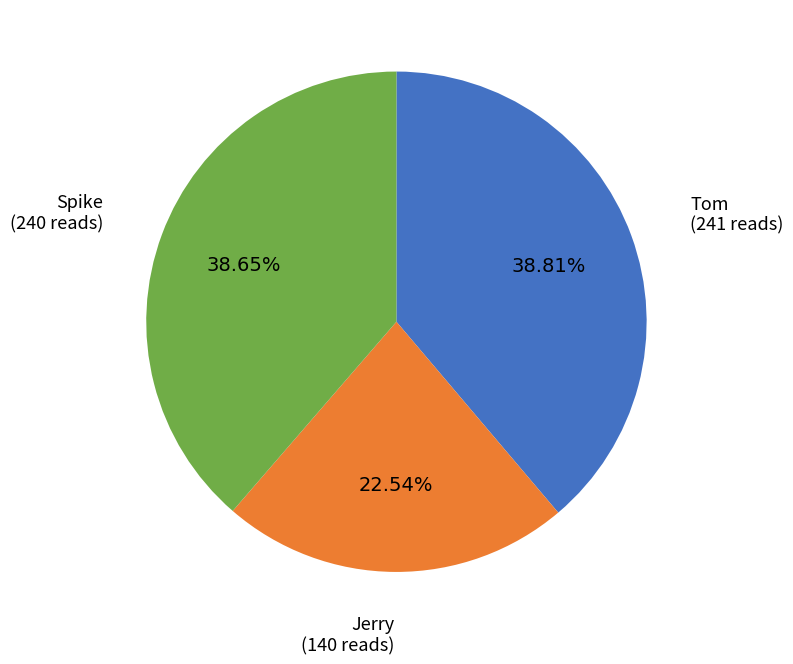

Between Spike and Jerry, which is larger?

Spike